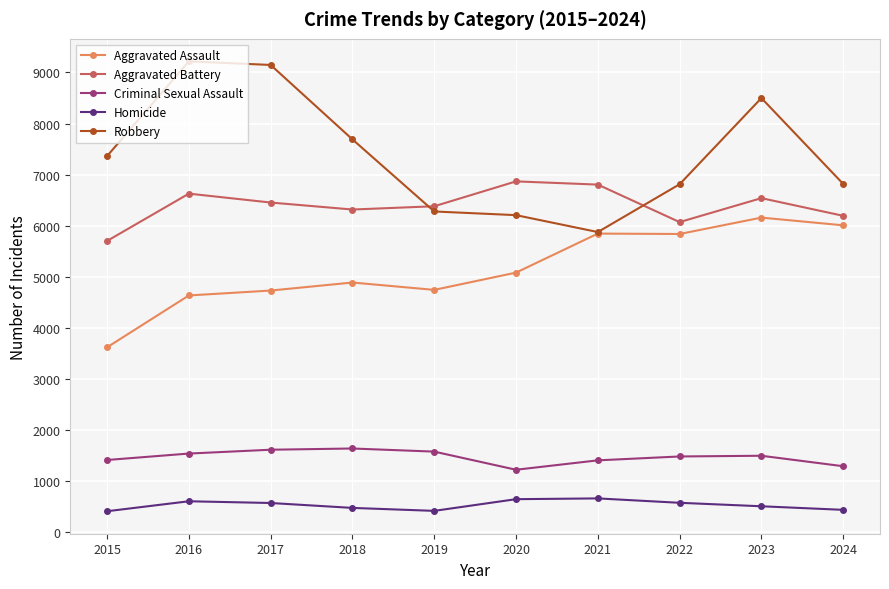

Does the chart display data point markers on the line(s)?

Yes